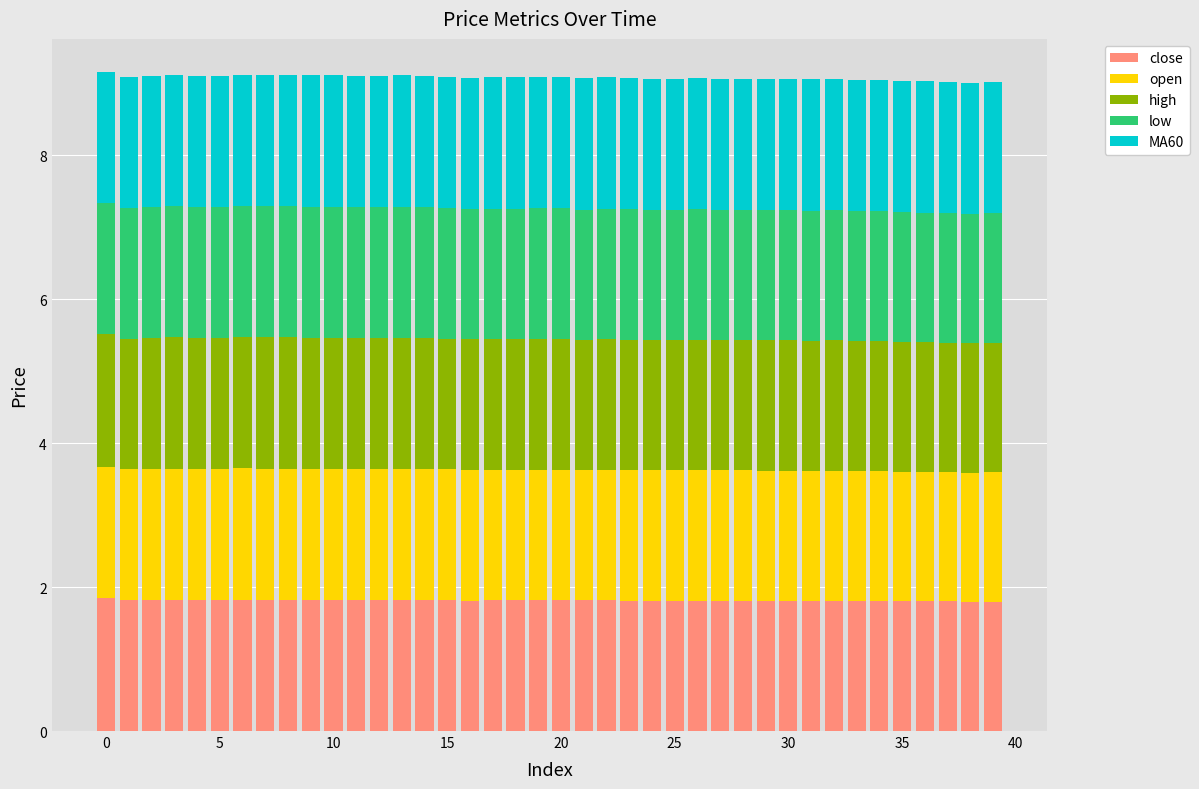

What are all the series names shown in the legend?

close, open, high, low, MA60